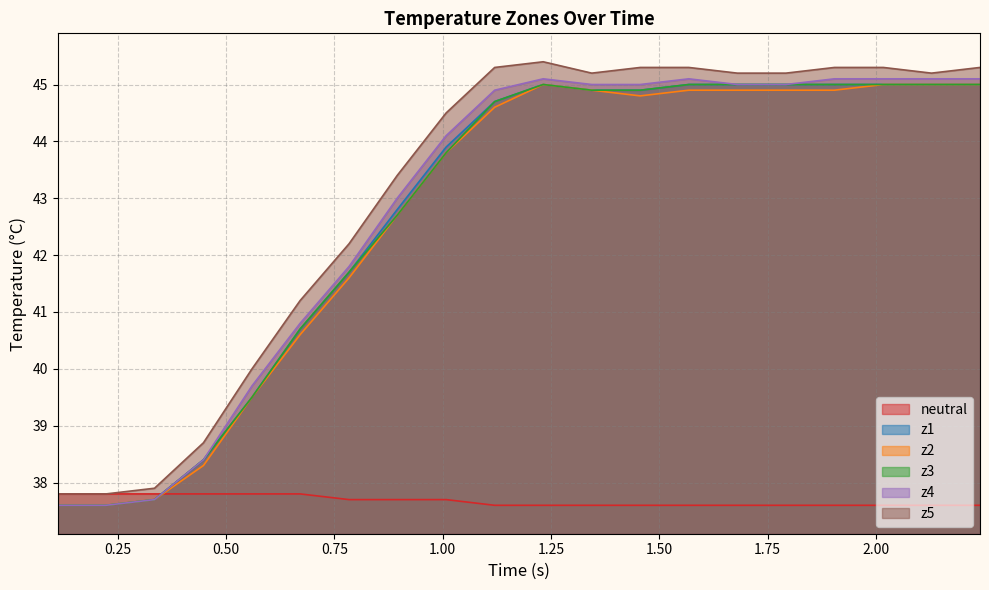

Which series ends up on top after the final intersection of neutral and z3?

z3